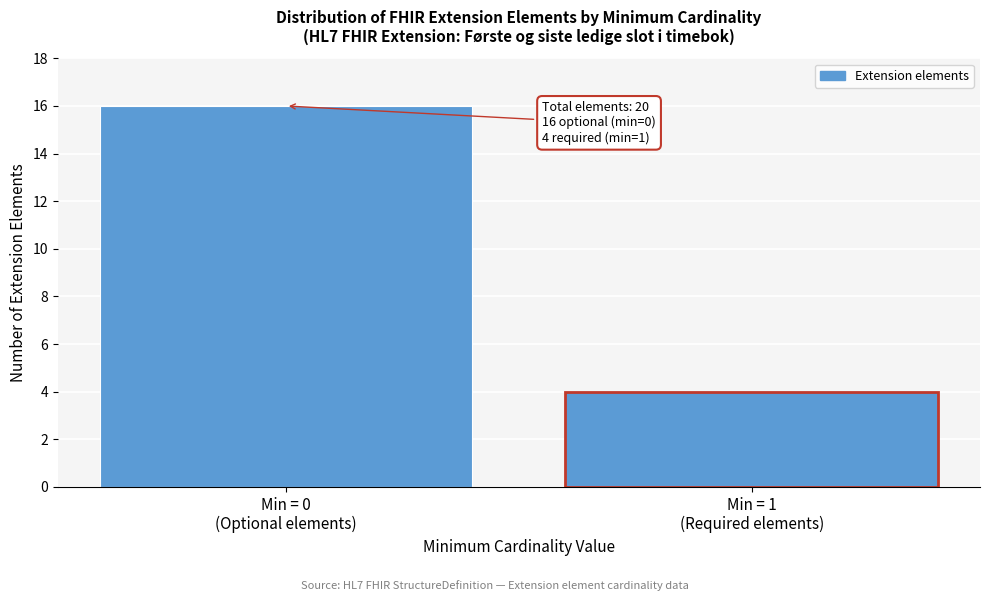

Reading right to left, what are all the values shown in this chart?

4	16